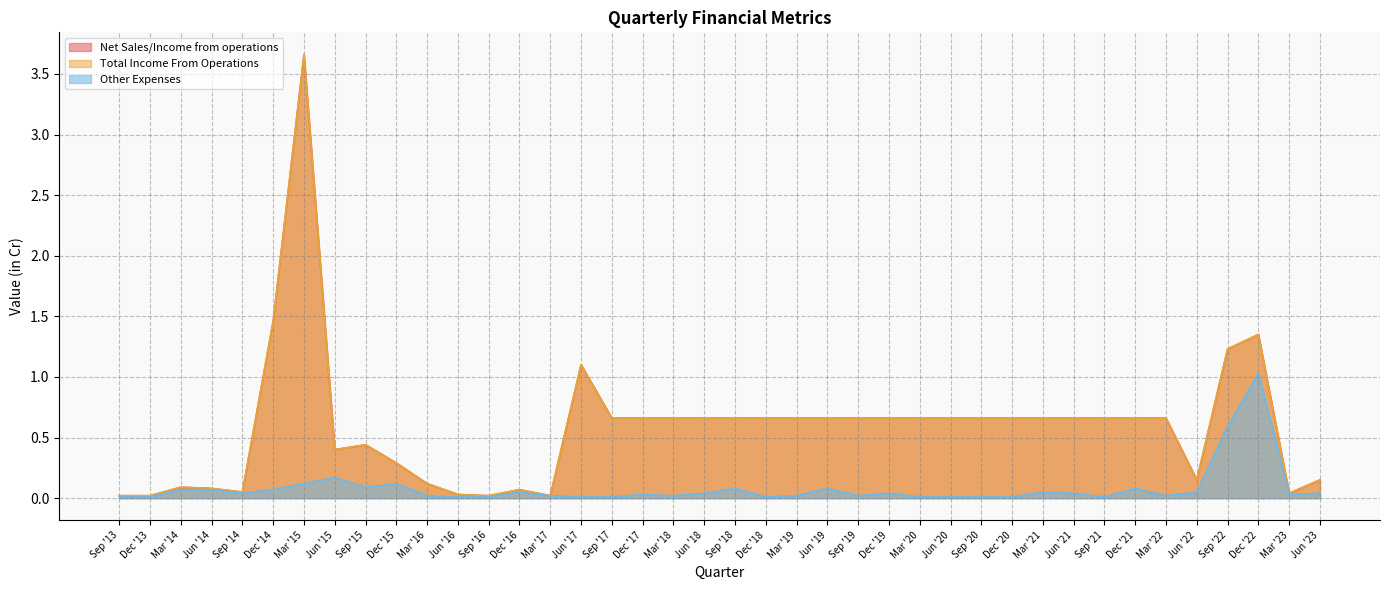

Reading left to right, list all the values displayed in this chart.

Net Sales/Income from operations: 0.0	0.0	0.1	0.1	0.1	1.5	3.7	0.4	0.4	0.3	0.1	0.0	0.0	0.1	0.0	1.1	0.7	0.7	0.7	0.7	0.7	0.7	0.7	0.7	0.7	0.7	0.7	0.7	0.7	0.7	0.7	0.7	0.7	0.7	0.7	0.1	1.2	1.4	0.0	0.1
Total Income From Operations: 0.0	0.0	0.1	0.1	0.1	1.5	3.7	0.4	0.4	0.3	0.1	0.0	0.0	0.1	0.0	1.1	0.7	0.7	0.7	0.7	0.7	0.7	0.7	0.7	0.7	0.7	0.7	0.7	0.7	0.7	0.7	0.7	0.7	0.7	0.7	0.1	1.2	1.4	0.0	0.1
Other Expenses: 0.0	0.0	0.1	0.1	0.0	0.1	0.1	0.2	0.1	0.1	0.0	0.0	0.0	0.1	0.0	0.0	0.0	0.0	0.0	0.0	0.1	0.0	0.0	0.1	0.0	0.0	0.0	0.0	0.0	0.0	0.1	0.0	0.0	0.1	0.0	0.1	0.6	1.0	0.0	0.0